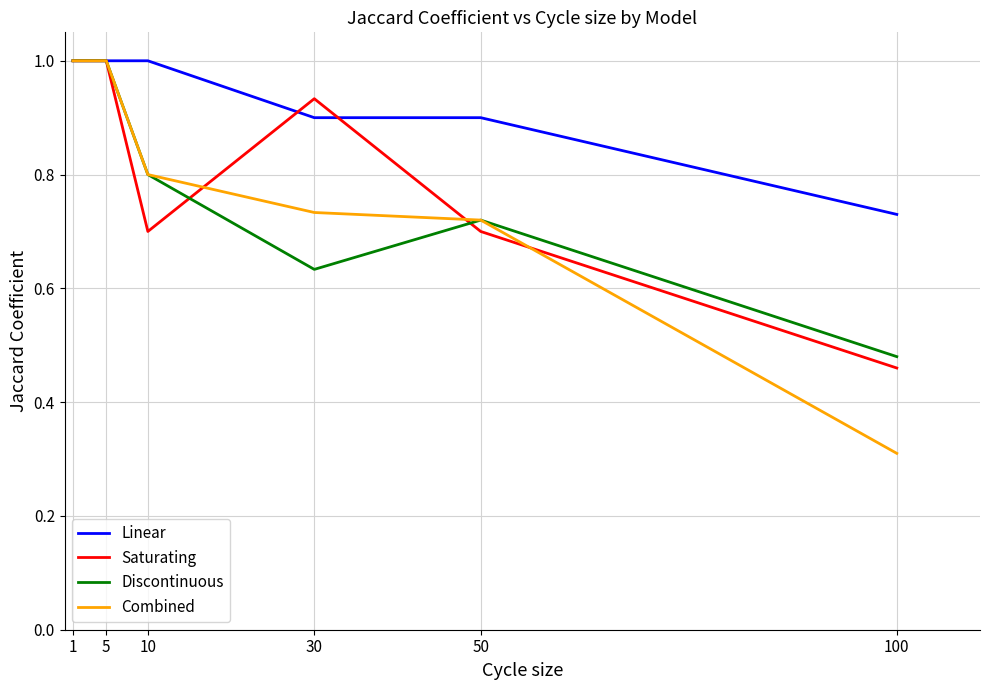

Count the number of data series in this chart.

4